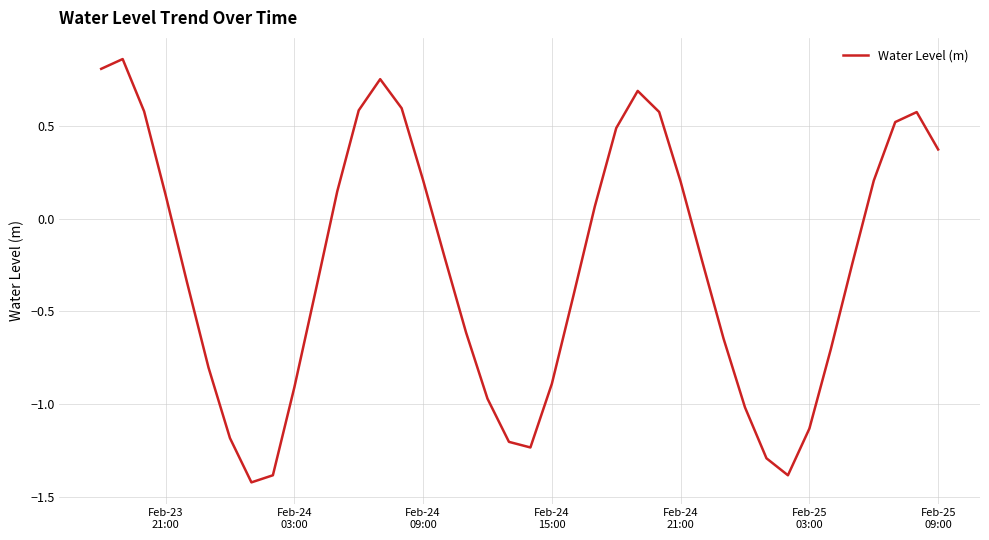

Does the chart display data point markers on the line(s)?

No